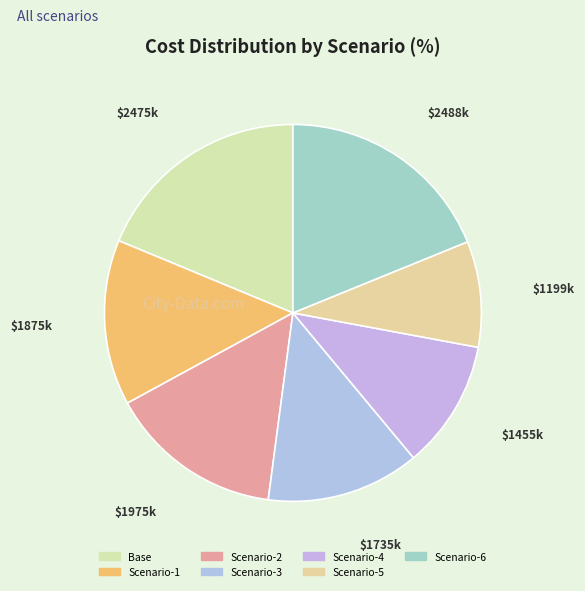

What portion of the pie excludes Scenario-3?

86.9%